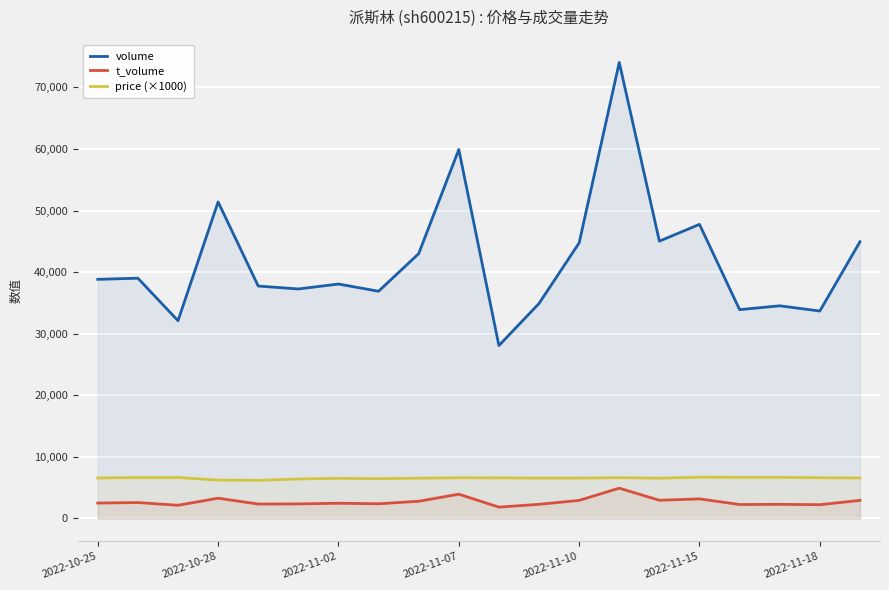

What is the greatest value displayed?

74052